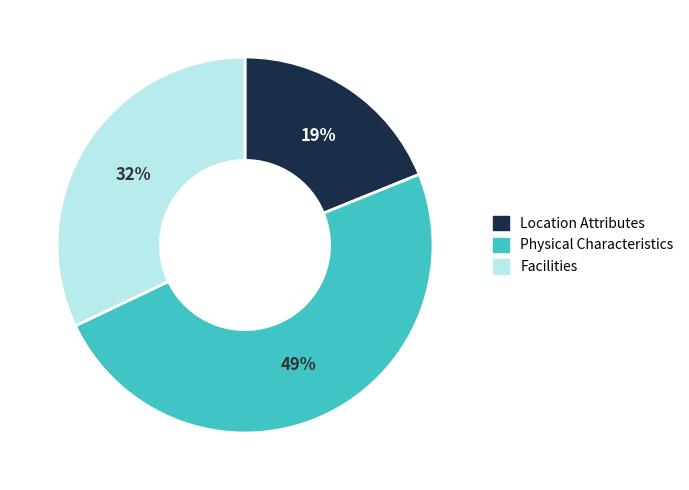

Does any single category account for the majority?

No